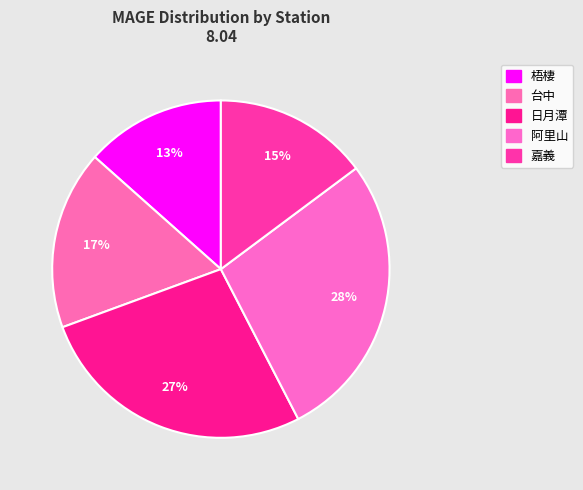

To the nearest percent, what is the combined percentage of 嘉義 and 梧棲?

28%